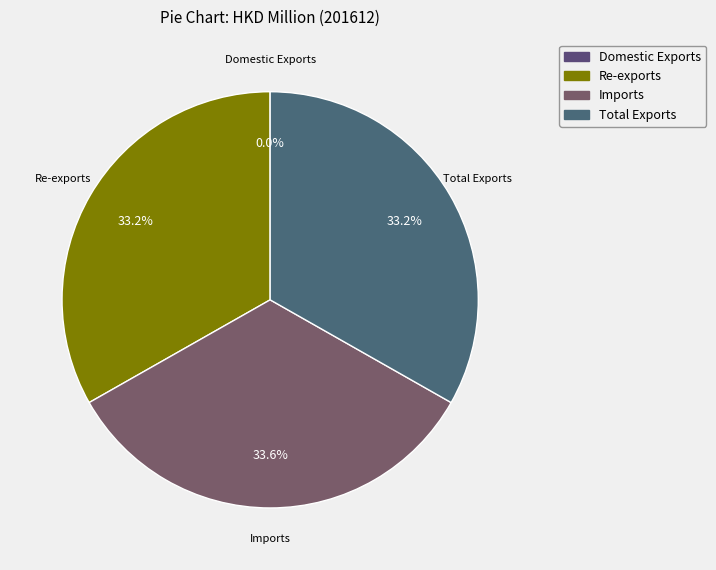

Does any single category account for the majority?

No